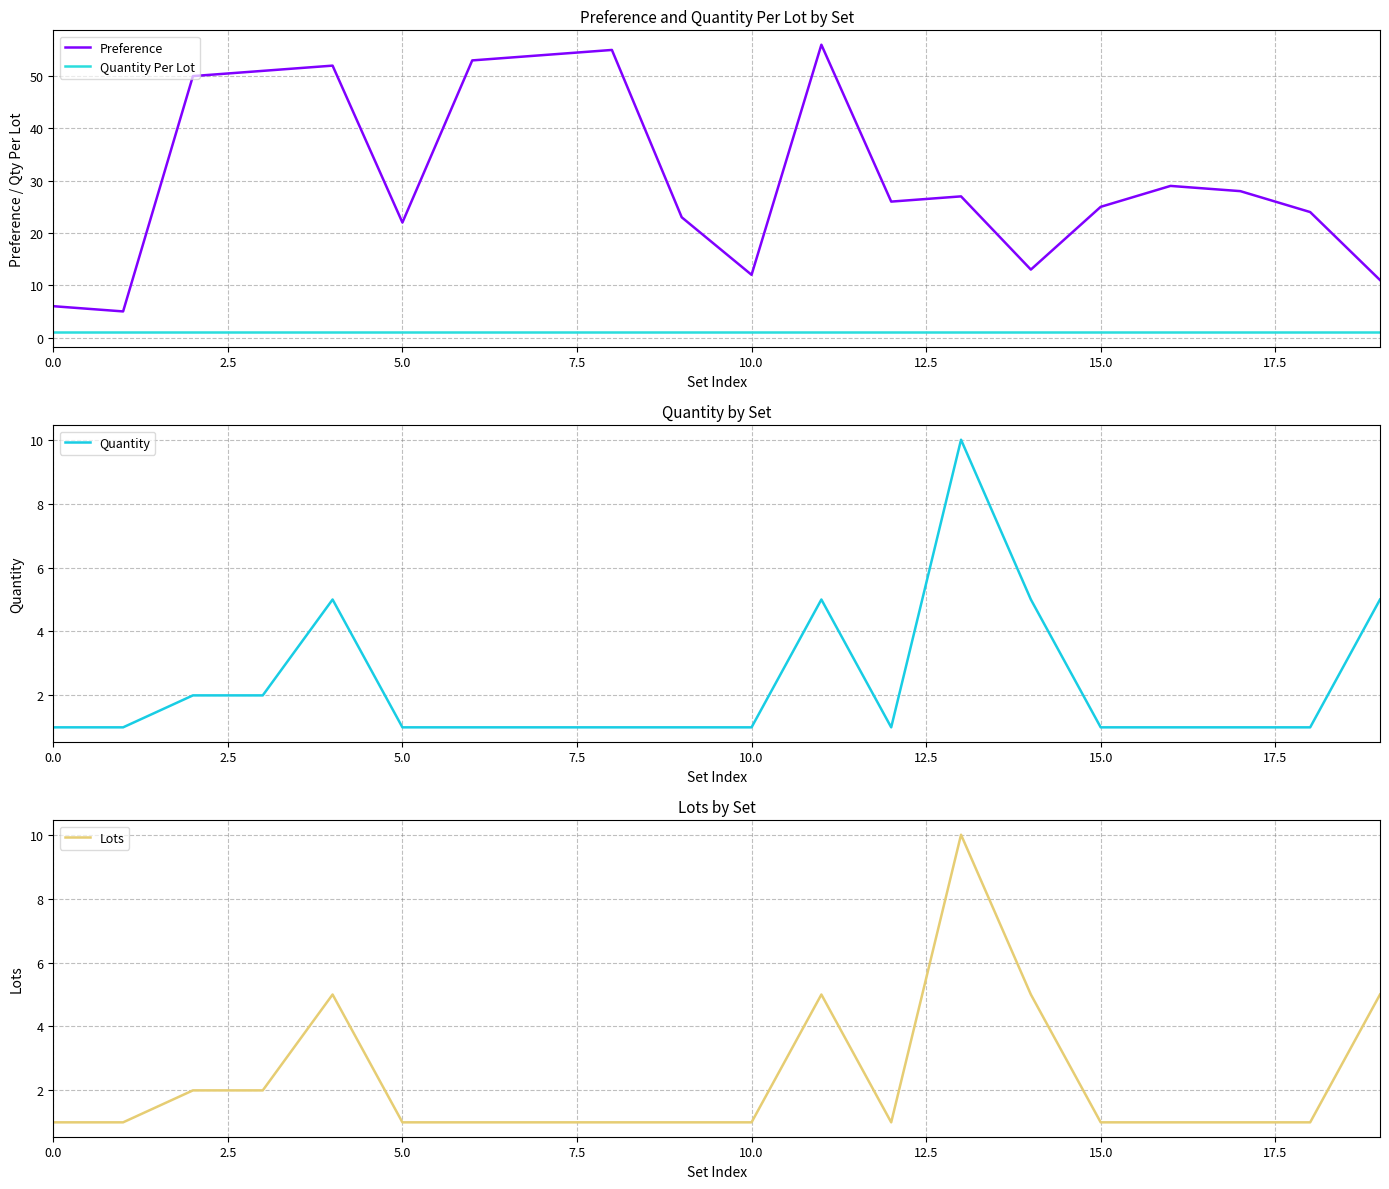

True or false: Lots and Quantity Per Lot cross at least once.

False